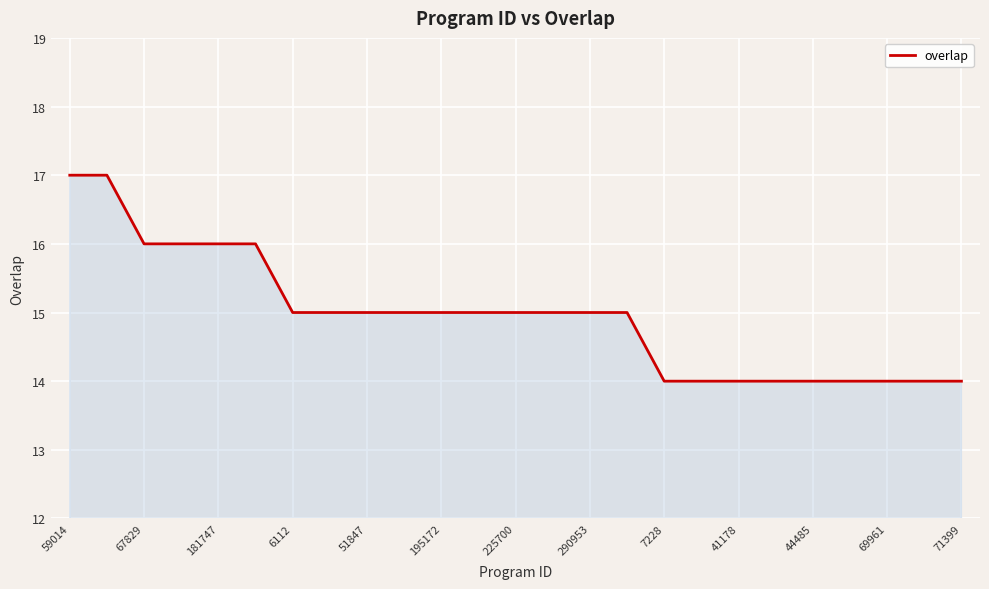

What is the difference between the maximum and minimum values?

3